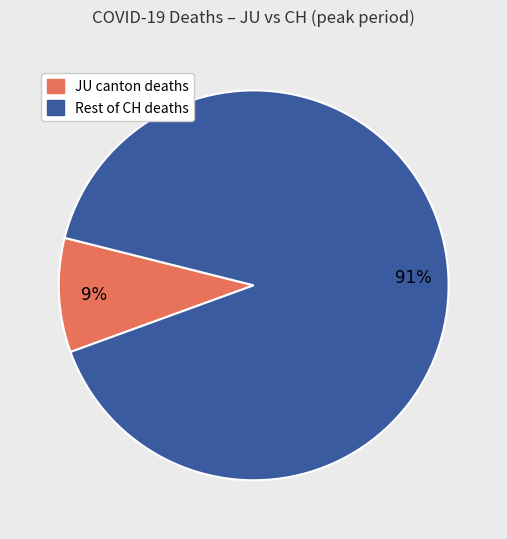

Is there any slice that represents more than half of the pie?

Yes